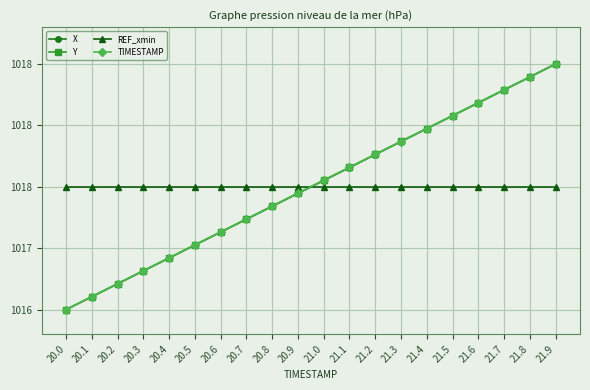

Does the chart have visible grid lines?

Yes